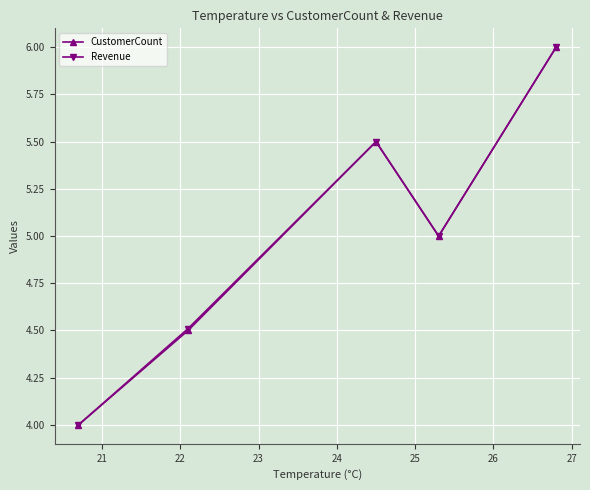

How many interior local valleys does the CustomerCount series have?

1